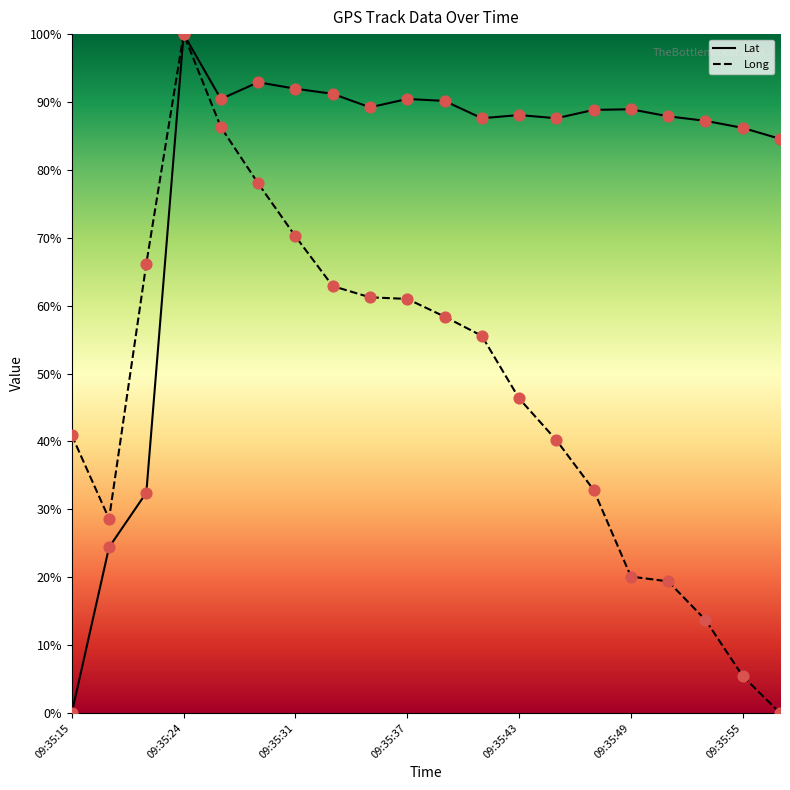

Which series reaches the minimum Y coordinate?

Lat